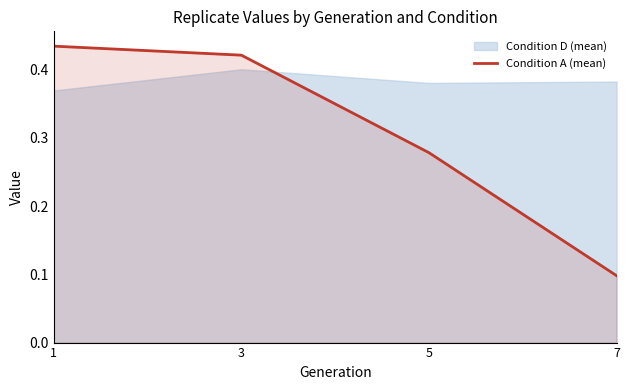

Between 5 and 3, which is larger?

3